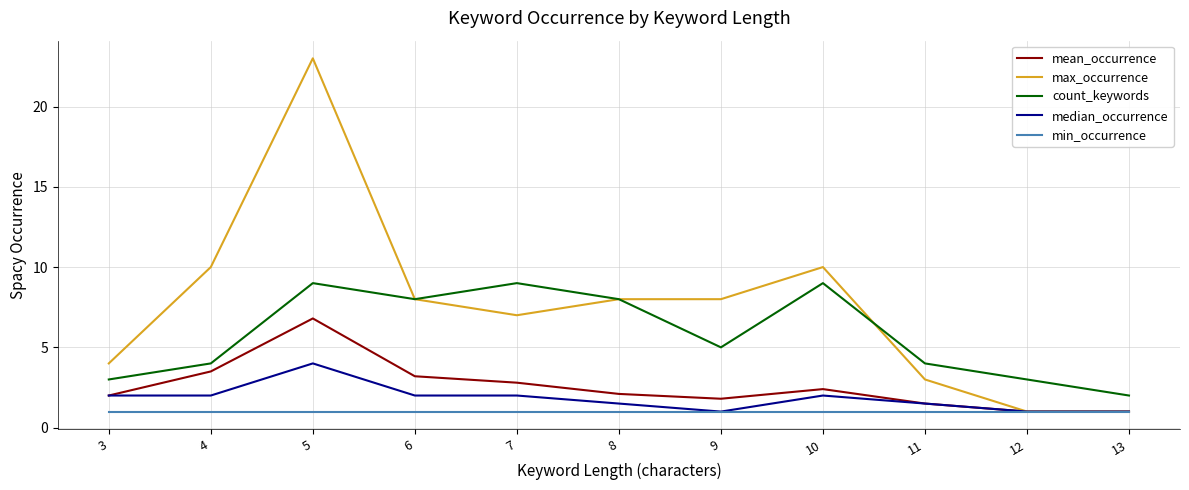

True or false: max_occurrence has a value of 5.1 at 11.

False